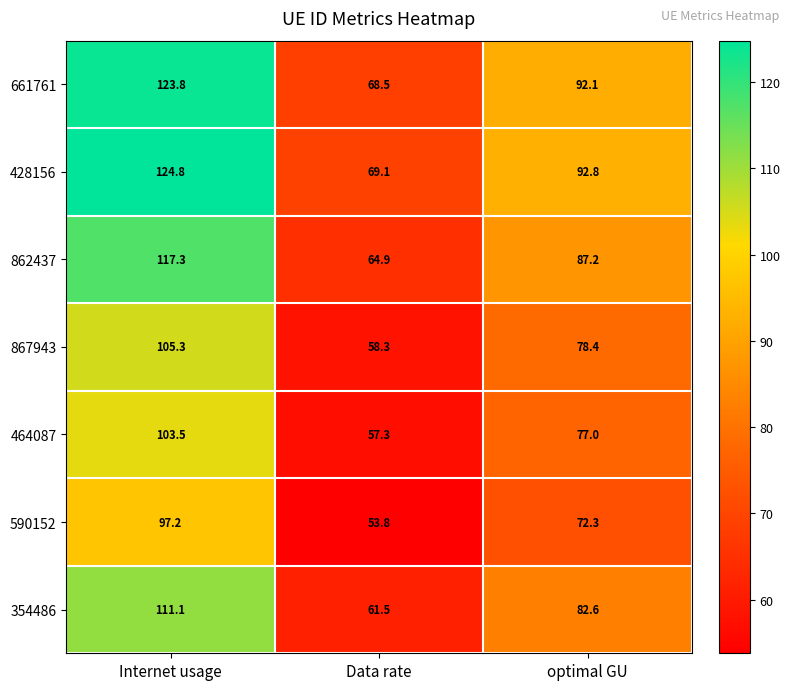

What is the lowest value of the 354486 series?

61.5